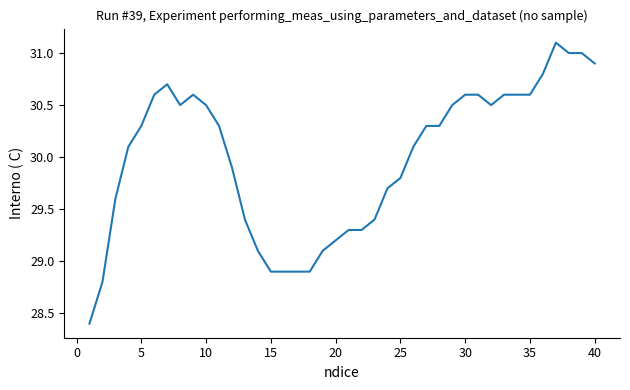

What is the difference between the maximum and minimum values?

2.7